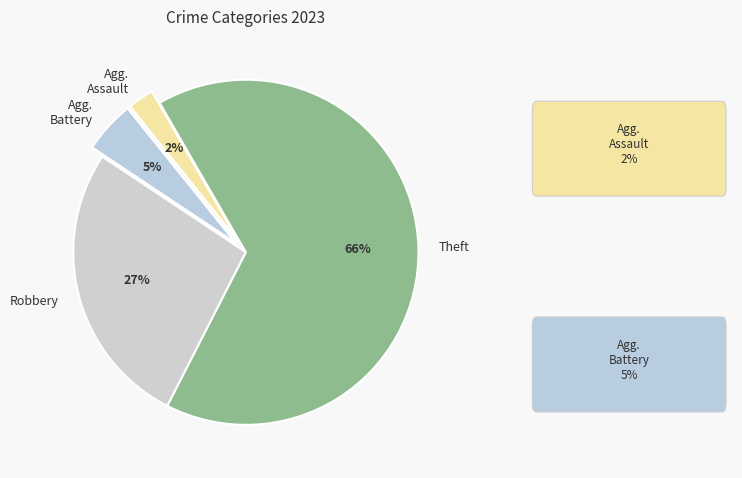

What is the largest slice in the pie chart?

Theft